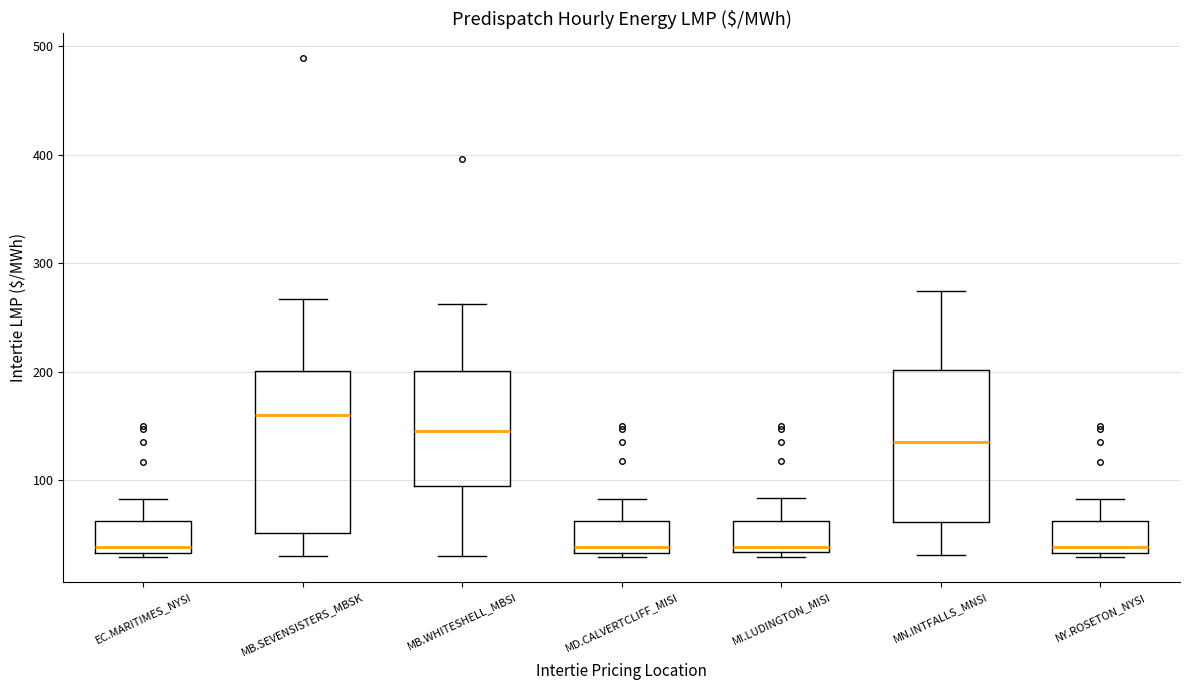

Where is the upper edge of the box for MD.CALVERTCLIFF_MISI on the y-axis? The values are not printed on the chart, so give them approximately, as read against the axis.

60